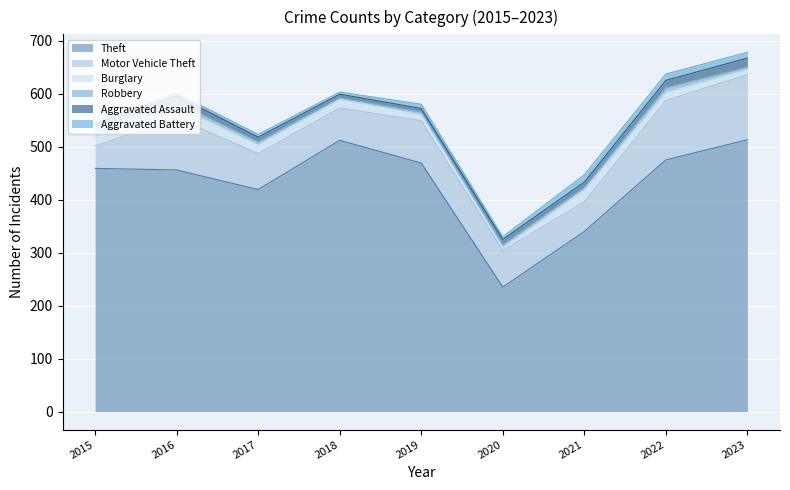

Which series has the largest total across all categories?

Theft